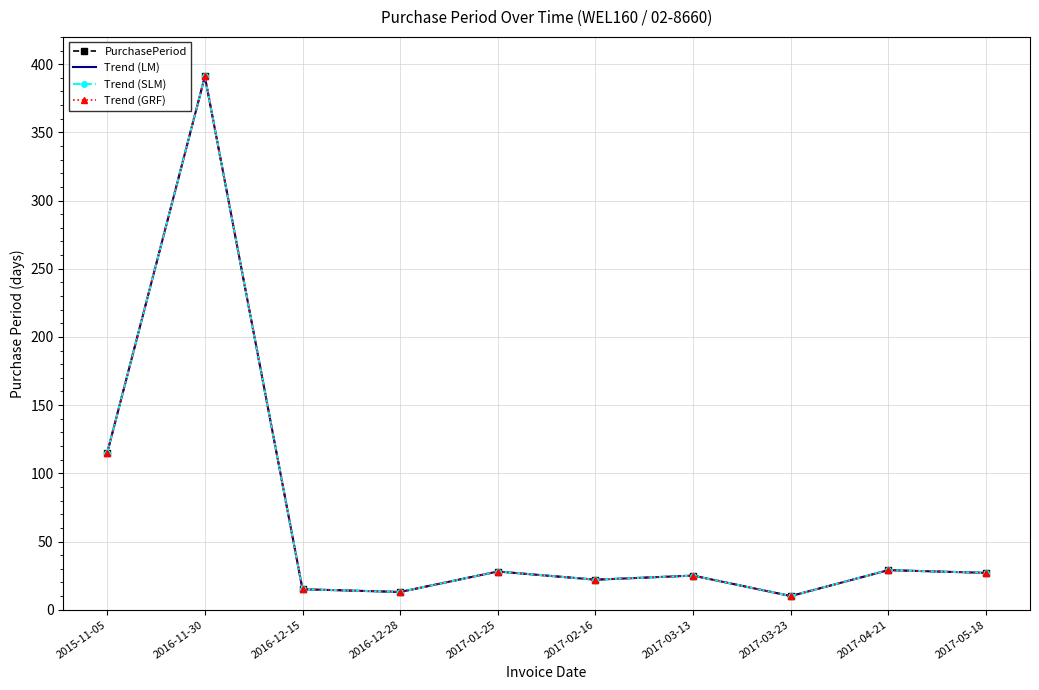

True or false: PurchasePeriod and Trend (SLM) cross at least once.

False